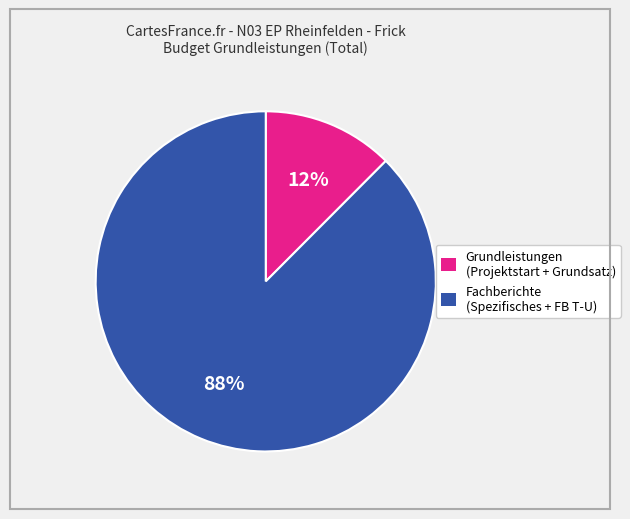

Does any single category account for the majority?

Yes